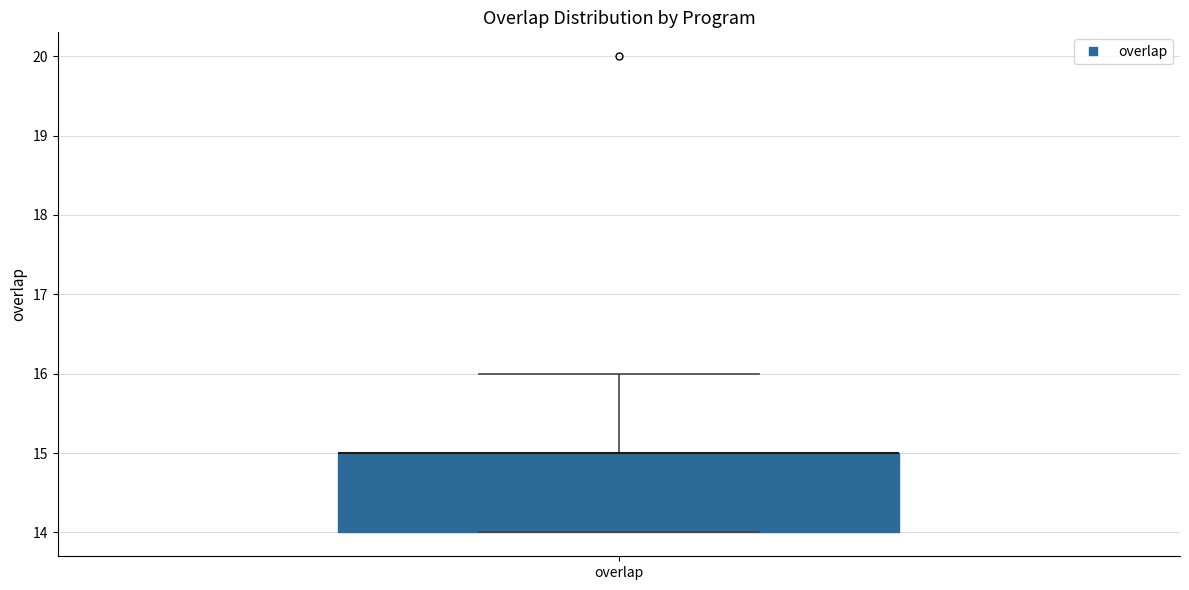

Read this box plot against the y-axis: the position of the median line, the range covered by the box, and the ends of both whiskers. The values are not printed on the chart, so give them approximately, as read against the axis.

median 15 (drawn on the box's upper edge), box 14 to 15, whiskers 14 to 16